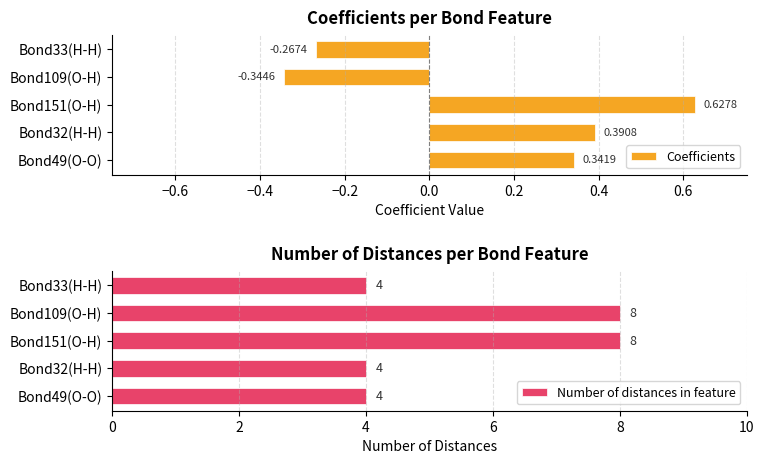

The value of Number of distances in feature at Bond33(H-H) is 1.2. True or false?

False